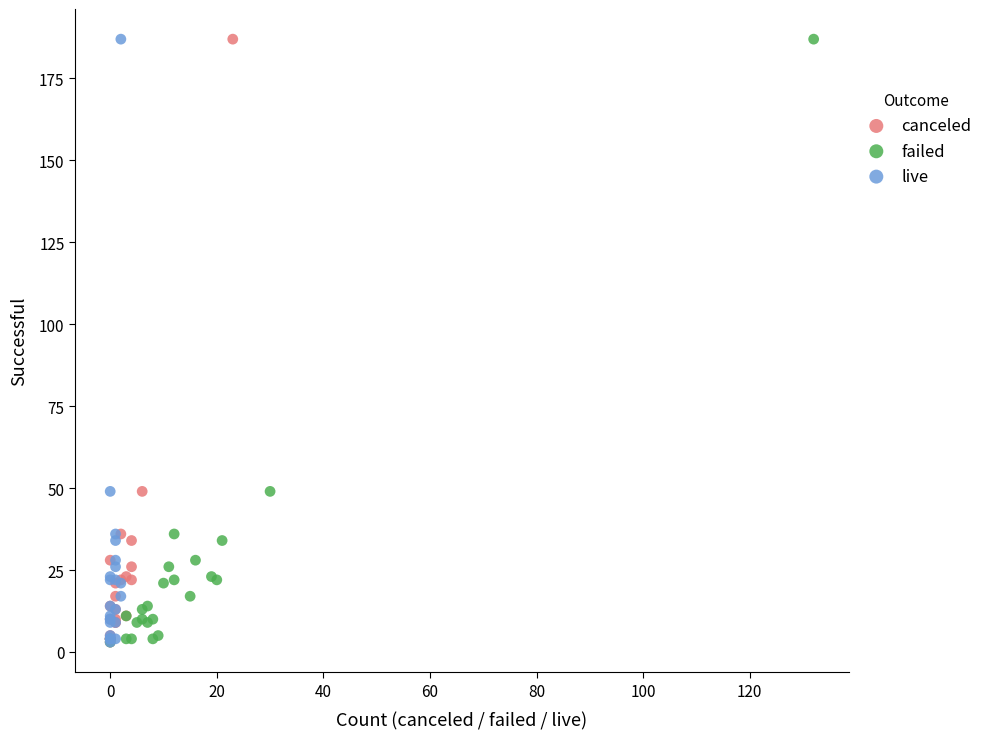

What are all the series names shown in the legend?

canceled, failed, live